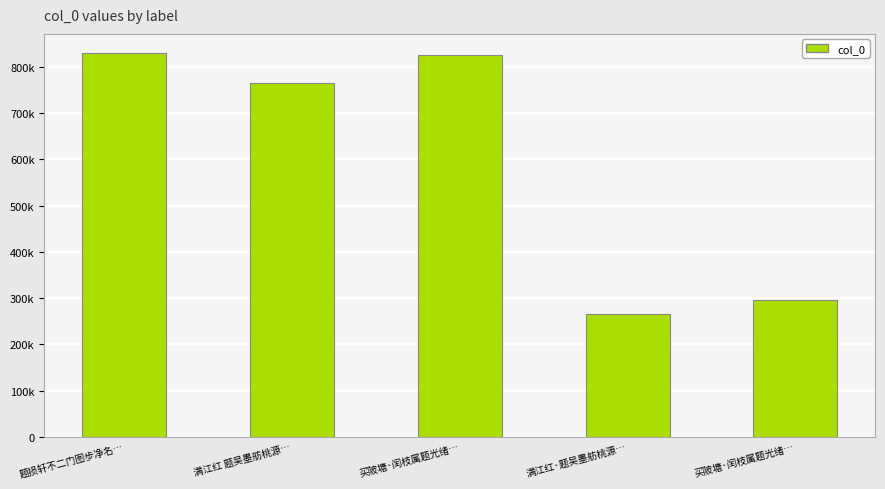

Are the bars horizontal?

No